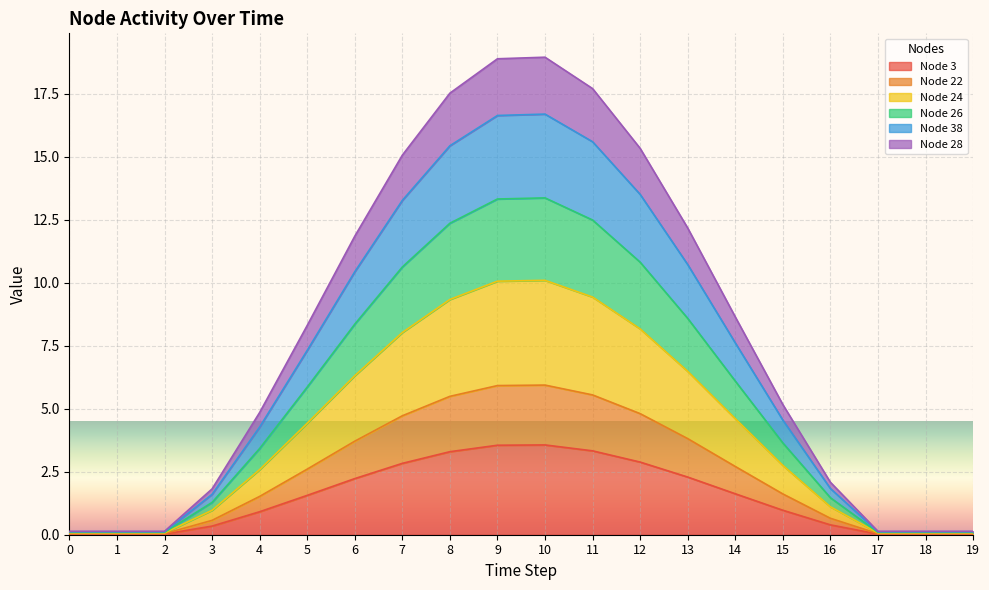

List the labels in order of Node 24 value, largest first.

10, 9, 11, 8, 12, 7, 13, 6, 14, 5, 15, 4, 16, 3, 0, 1, 2, 17, 18, 19